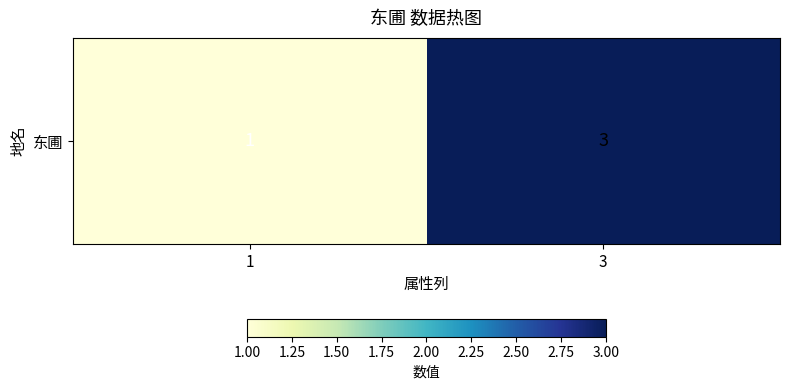

Rank the categories by value from highest to lowest.

3, 1